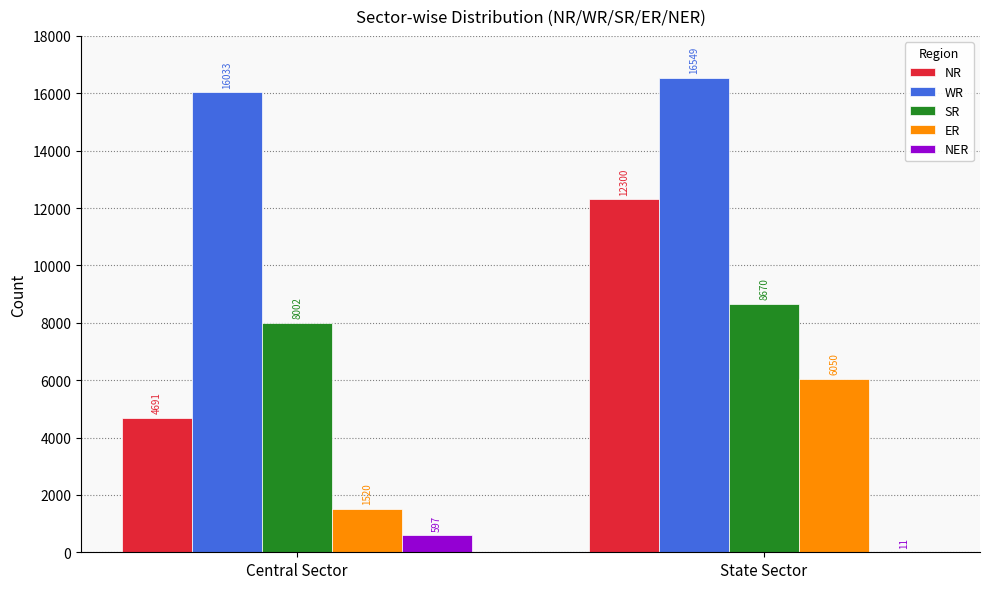

Are the bars horizontal?

No